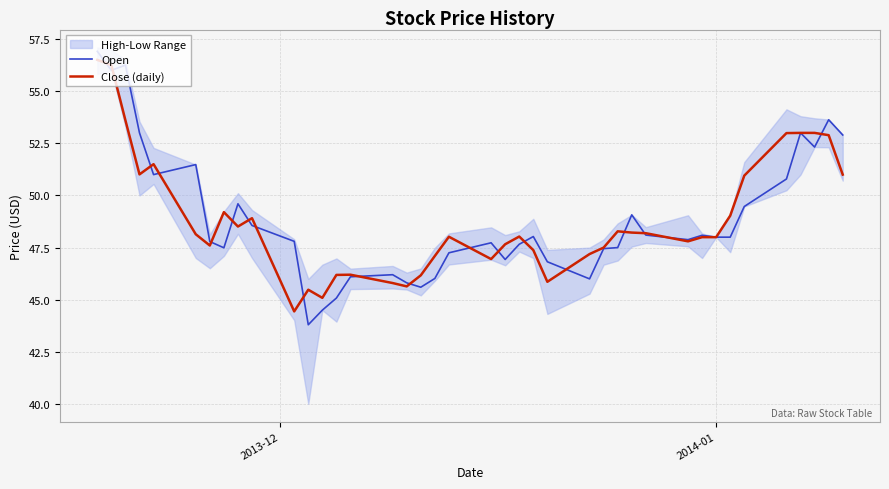

What is the average value of the Close (daily) series?

48.8